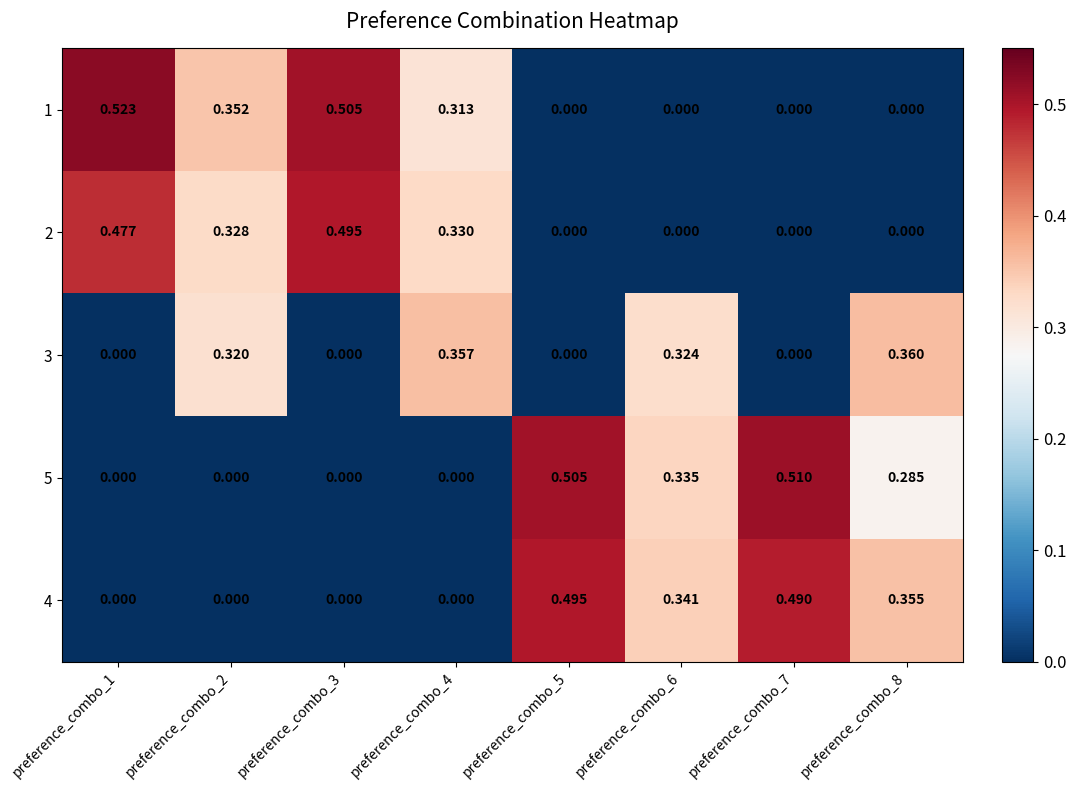

How many distinct data groups are displayed?

5